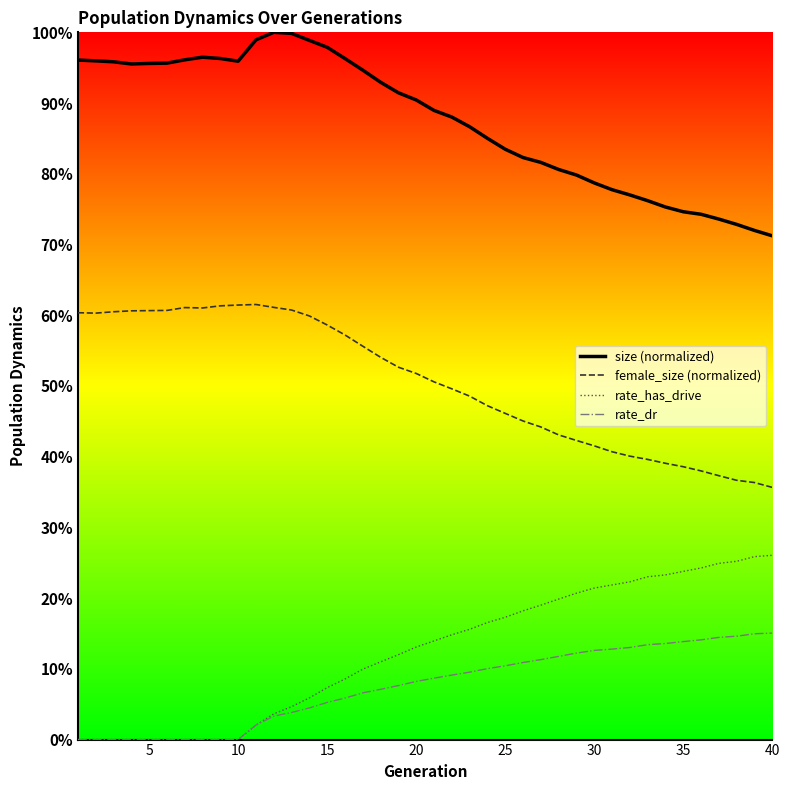

Between 5 and 38, which series saw the biggest shift?

rate_has_drive